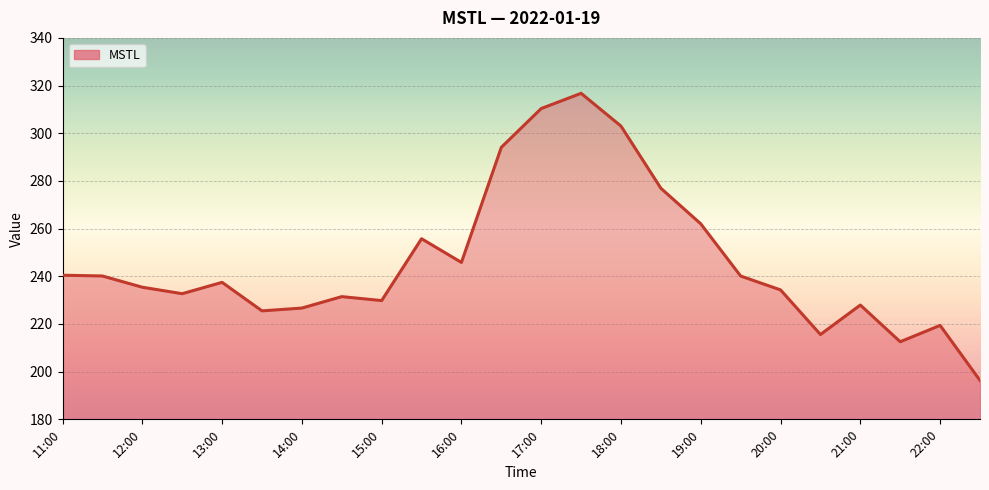

What is the greatest value displayed?

316.8